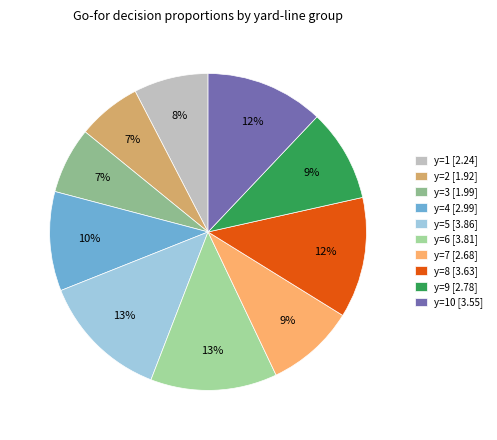

How many segments does this pie chart have?

10